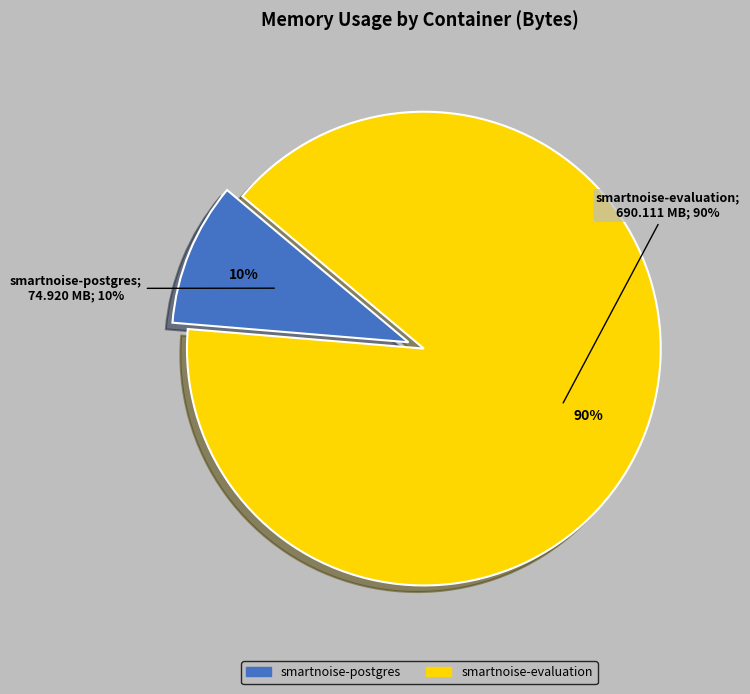

Do smartnoise-postgres and 5 together represent more than half of the pie?

No